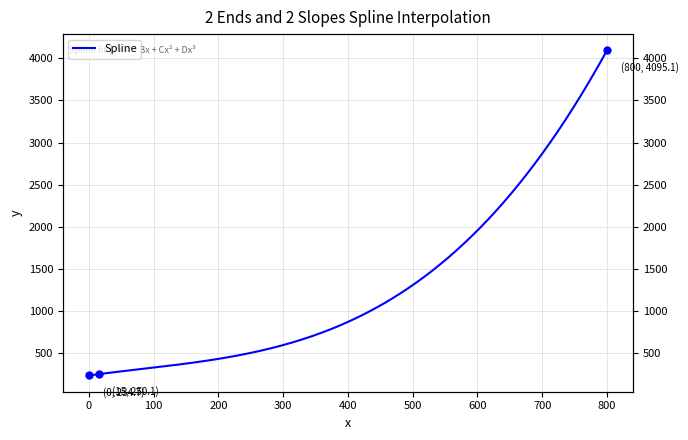

True or false: the data shows 59.8 at 15.

False